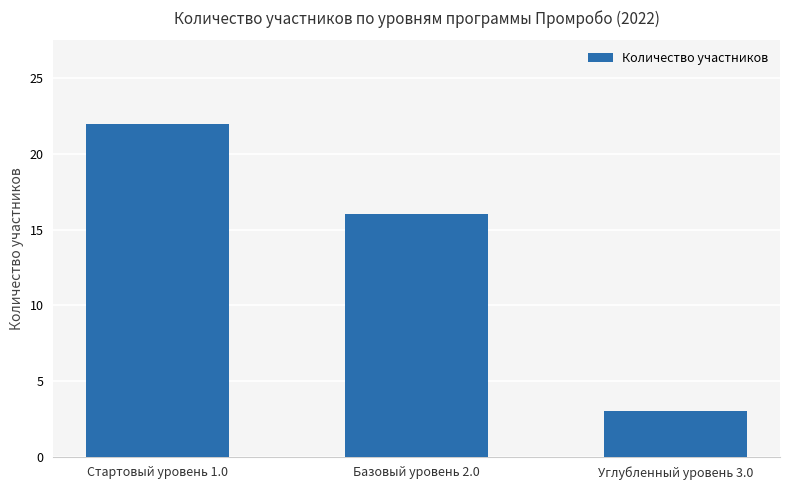

What is the average value?

14